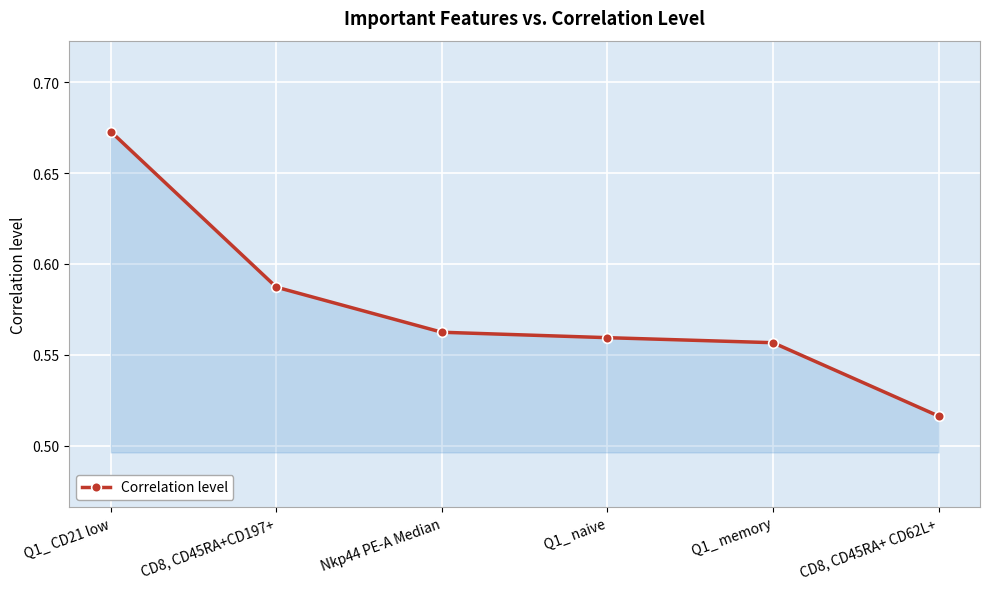

What is the label of the 2nd point from the right?

Q1_ memory